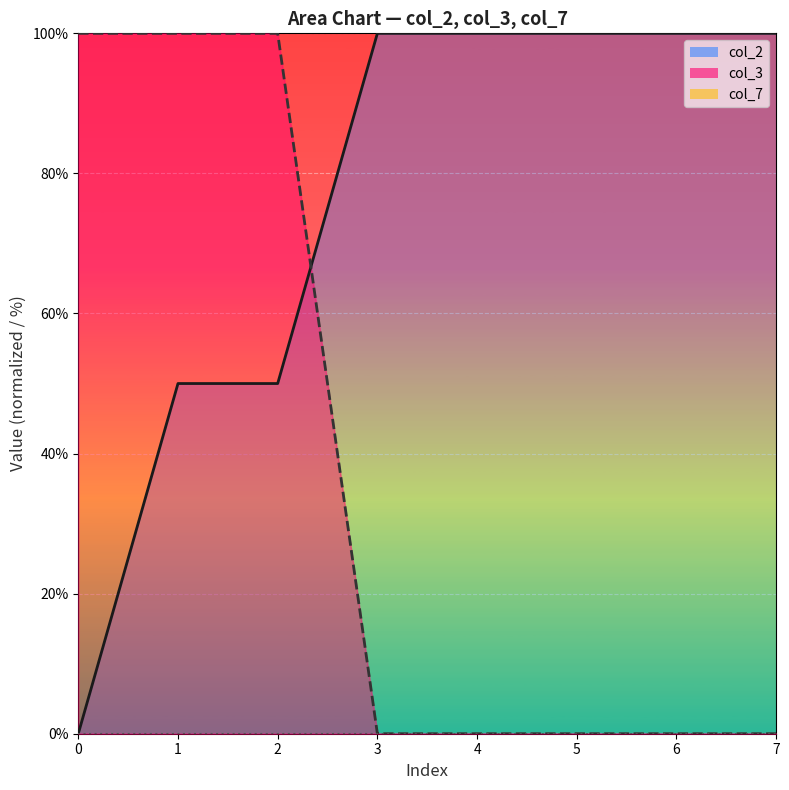

How many distinct data groups are displayed?

3